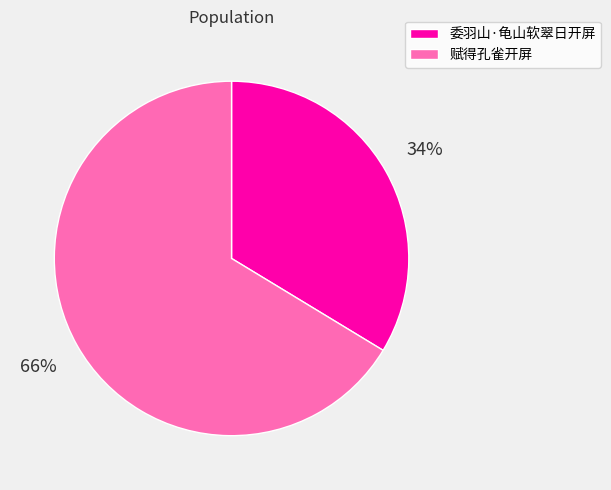

To the nearest percent, what percentage of the pie is 委羽山·龟山软翠日开屏?

34%